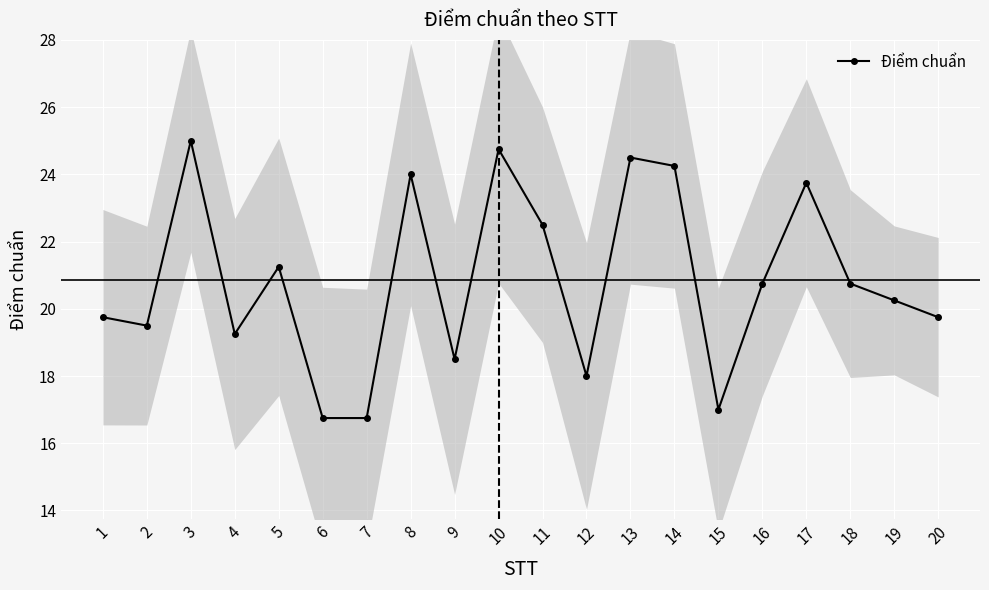

What is the difference between the second highest and second lowest values?

8.0